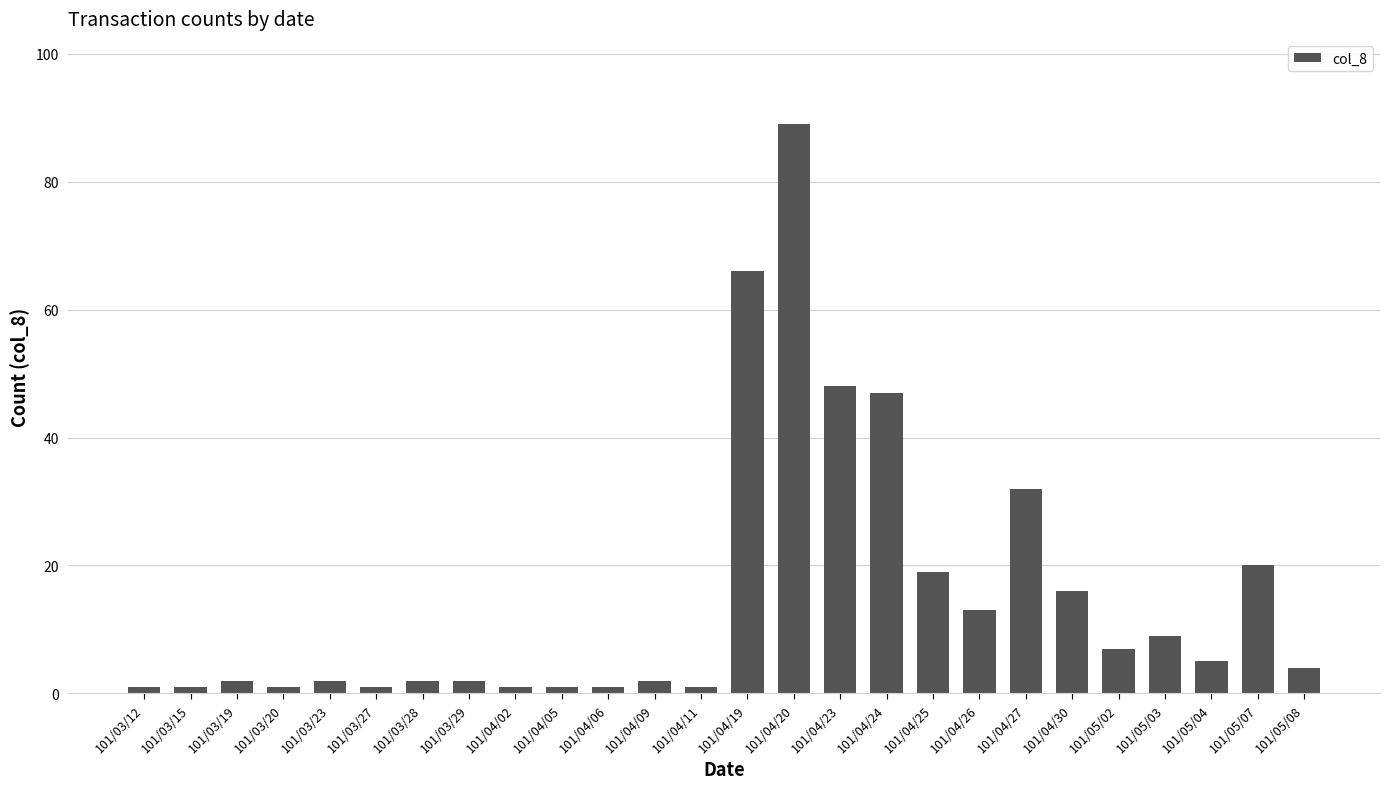

Which category has the highest value across all series?

101/04/20